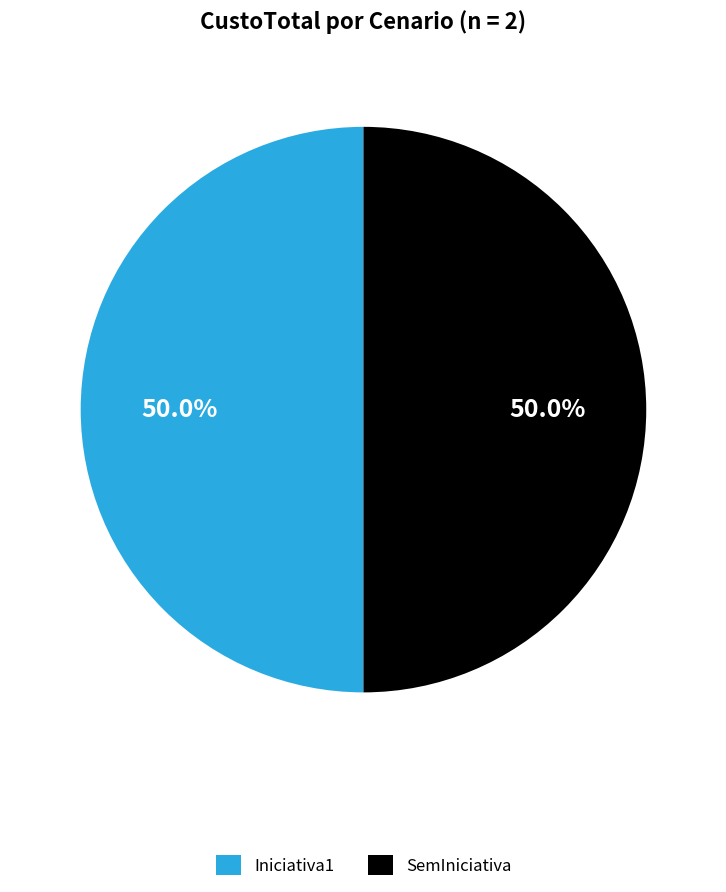

What percentage is NOT represented by Iniciativa1?

50.0%